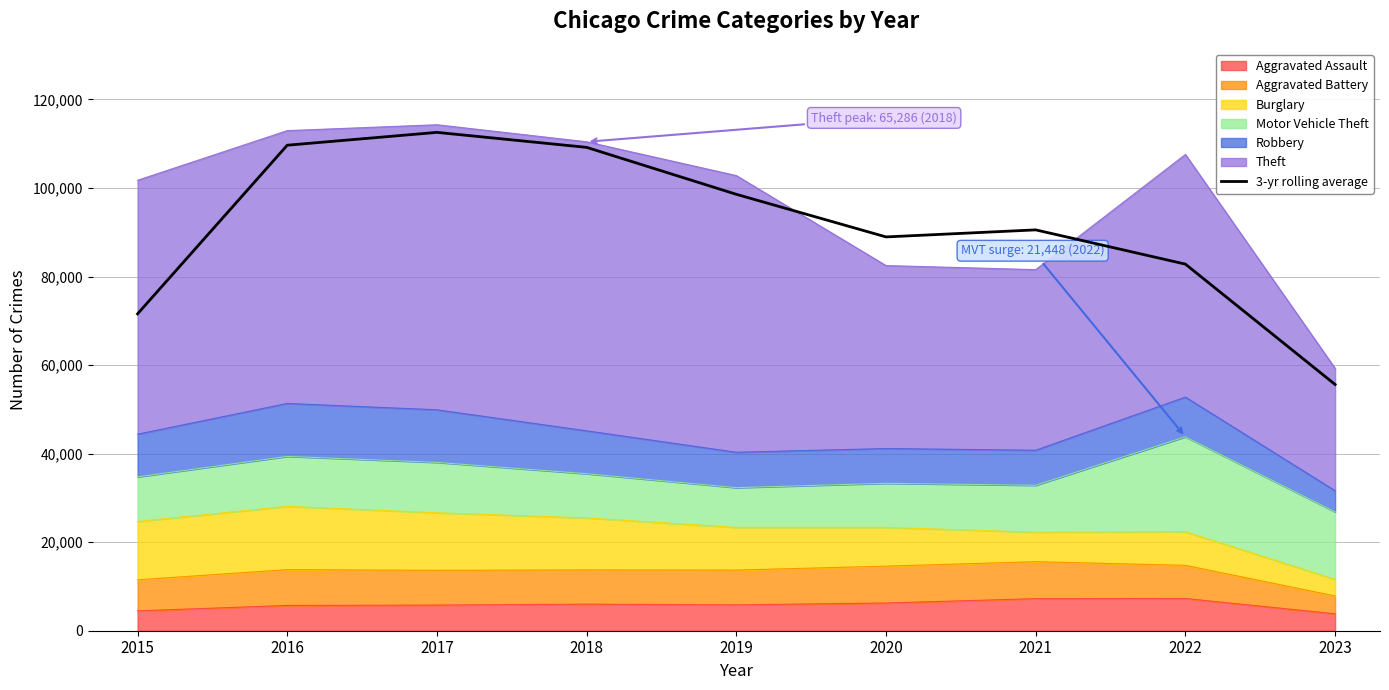

Reading left to right, list all the values displayed in this chart.

2015=71563.7	2016=109657.7	2017=112555.7	2018=109170.7	2019=98567.7	2020=88943.3	2021=90534.3	2022=82800.0	2023=55613.7